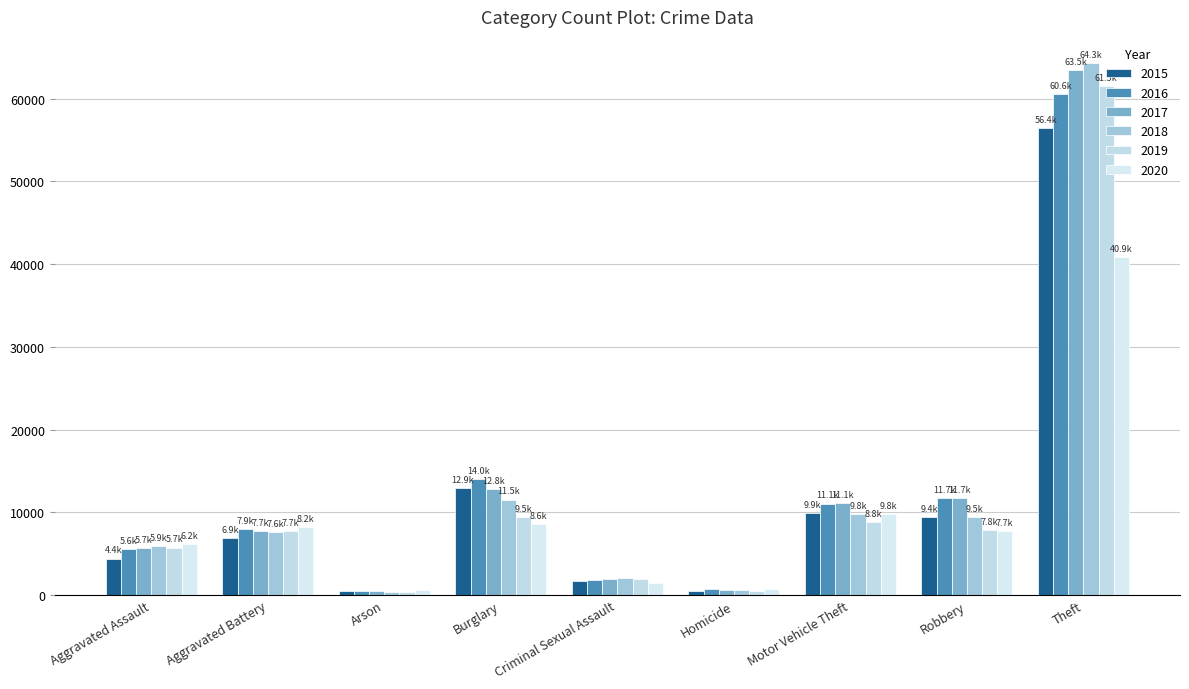

What is the label of the 6th bar from the left?

Homicide